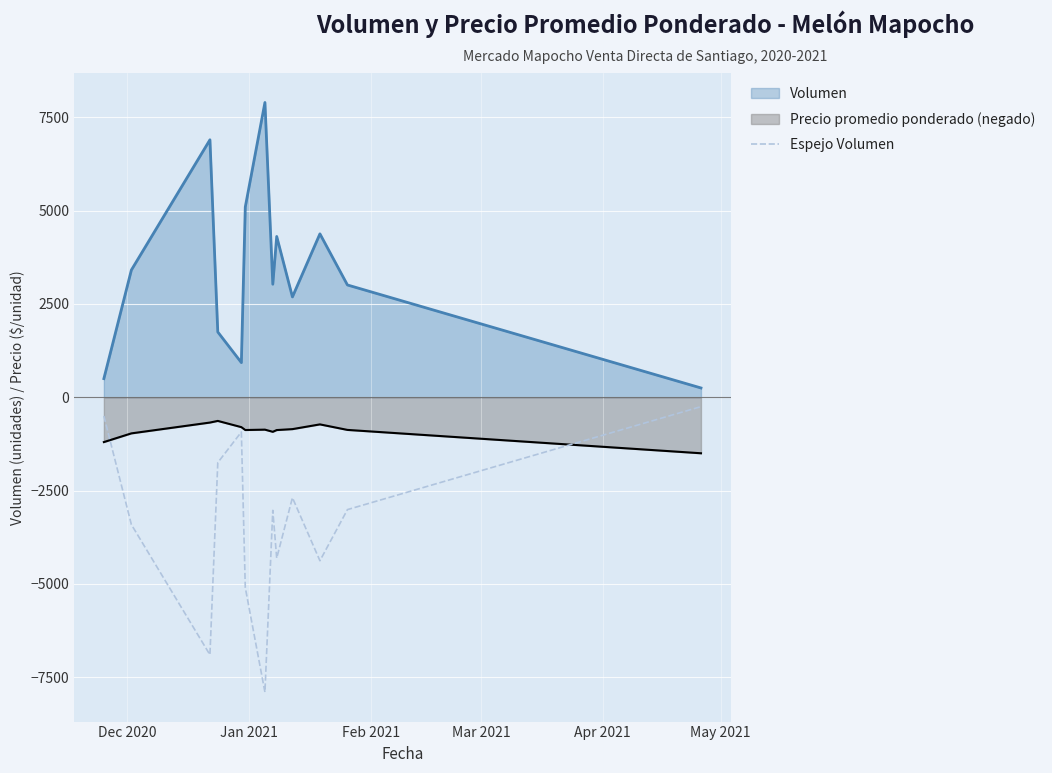

What is the maximum value shown in the chart?

7900